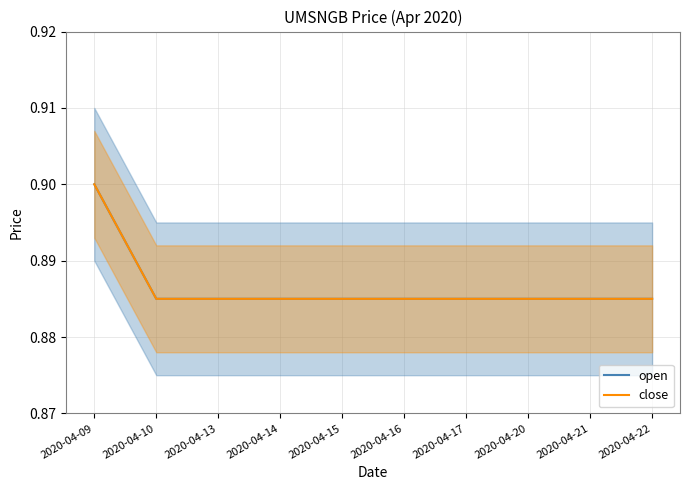

True or false: open has more than 1 points higher than both neighbors.

False